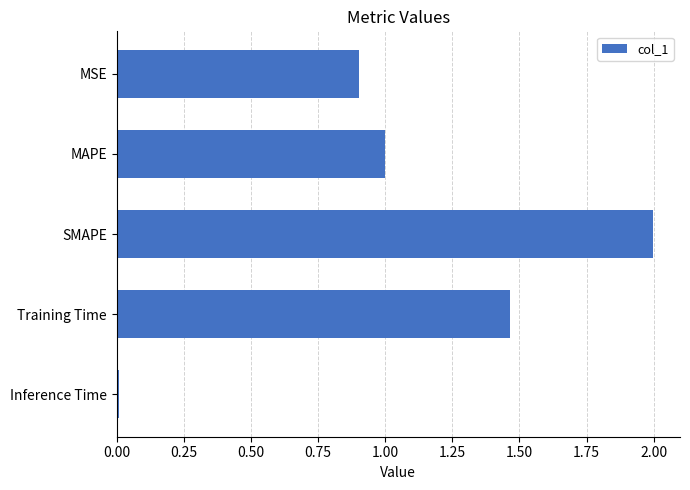

Between Inference Time and SMAPE, which is larger?

SMAPE